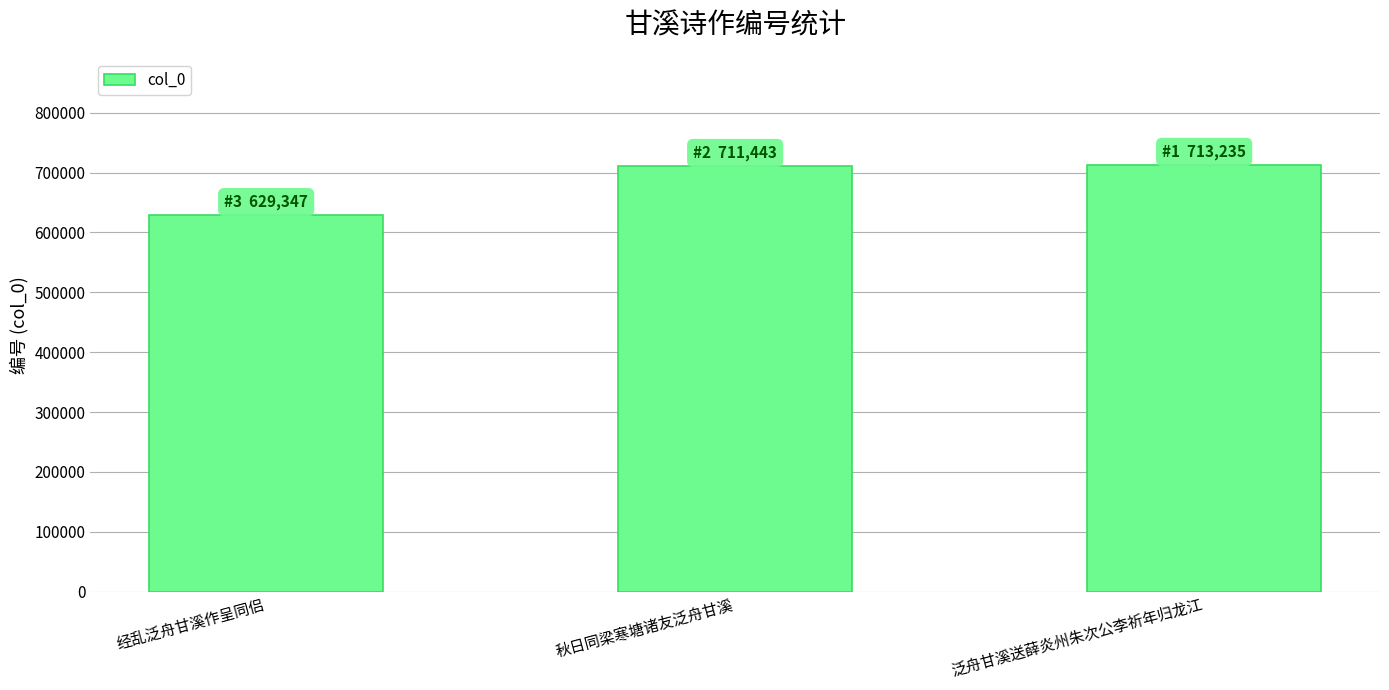

What is the average value?

684675